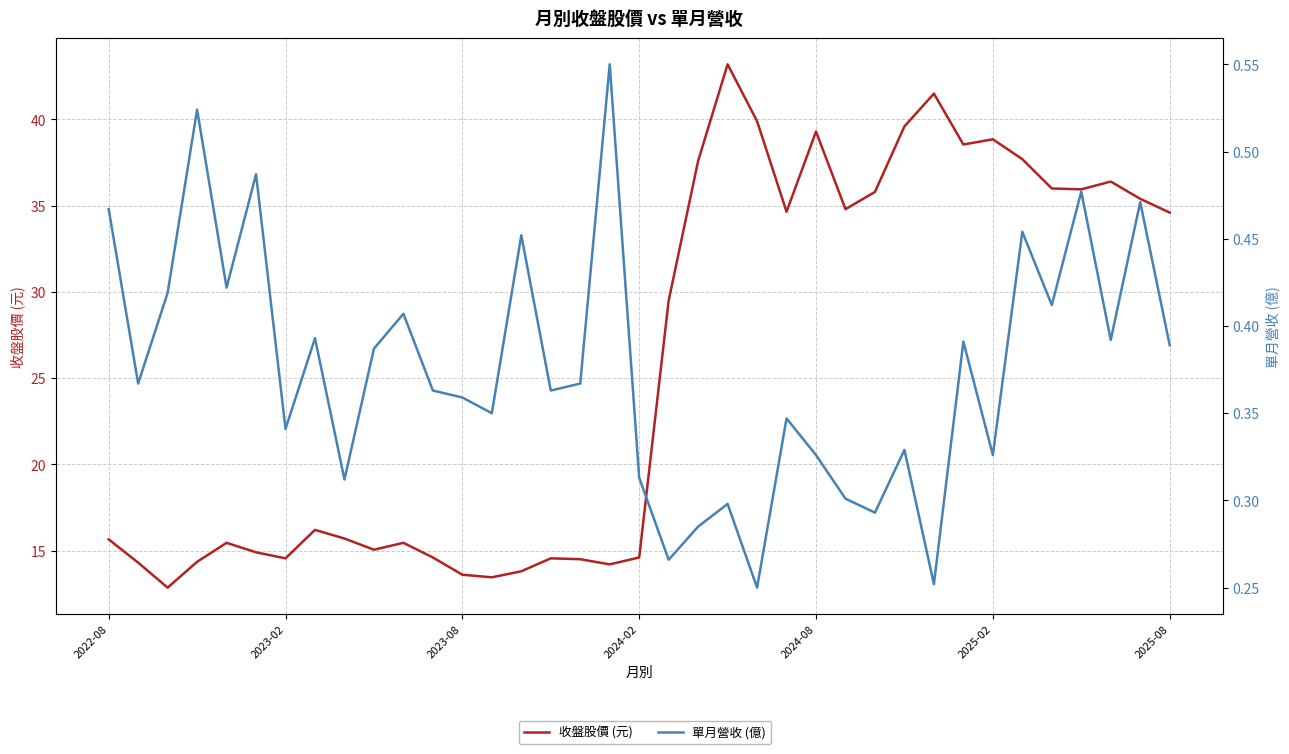

True or false: 收盤股價 (元) has a value of 25.6 at 31.

False